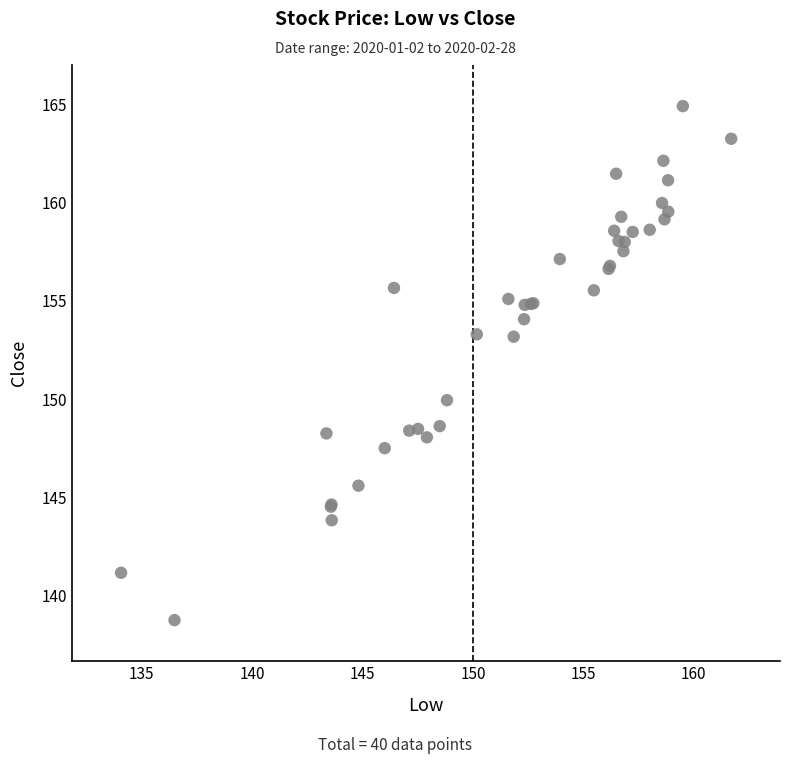

What Y value in the scatter plot is closest to 151?

149.9